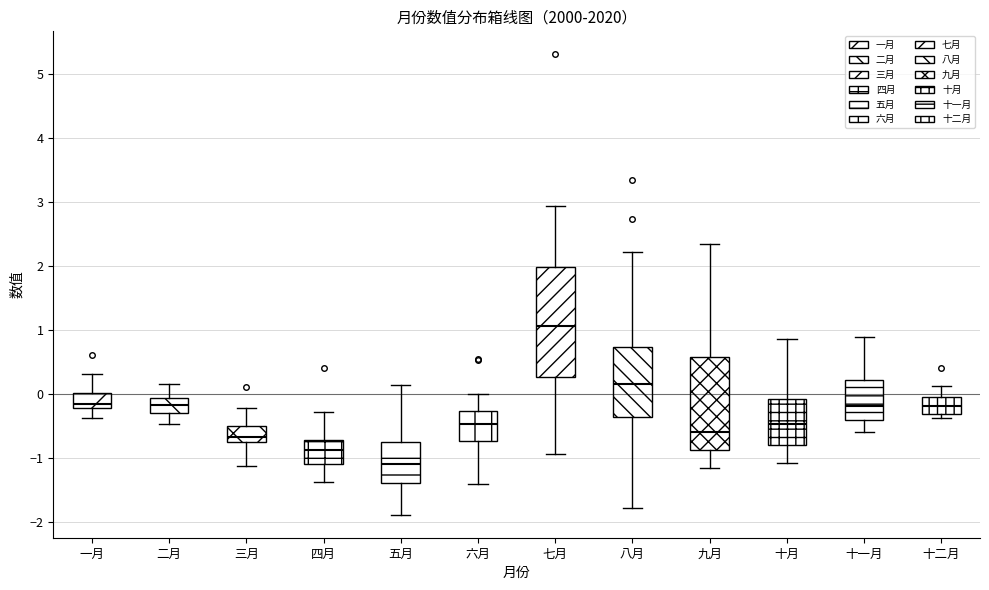

Which box's median line is the highest?

七月